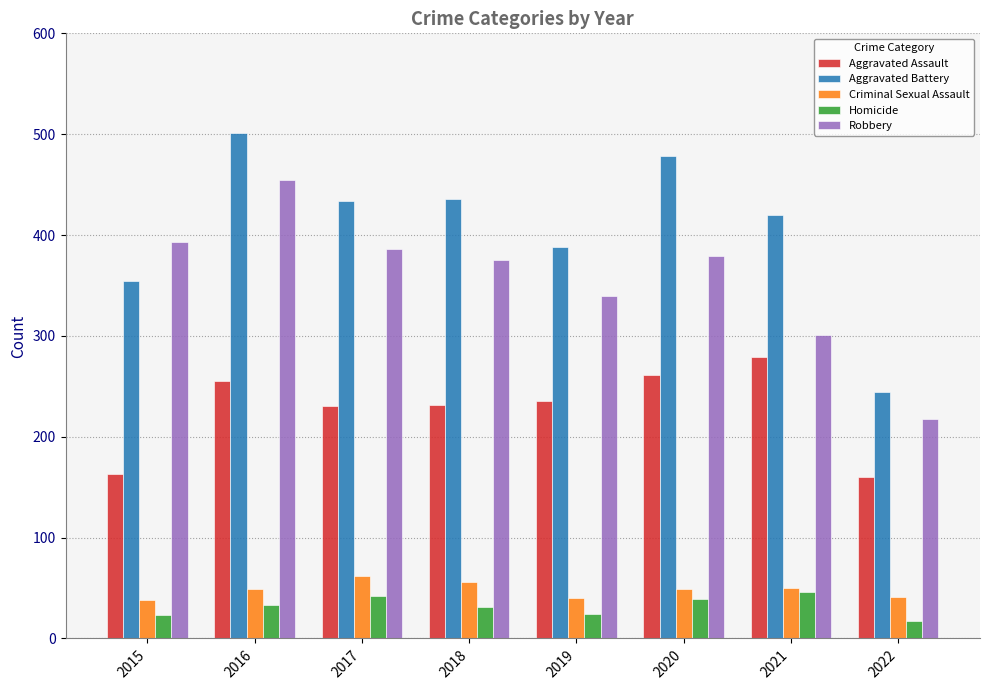

What is the difference between the maximum and second lowest values in the Aggravated Assault series?

116